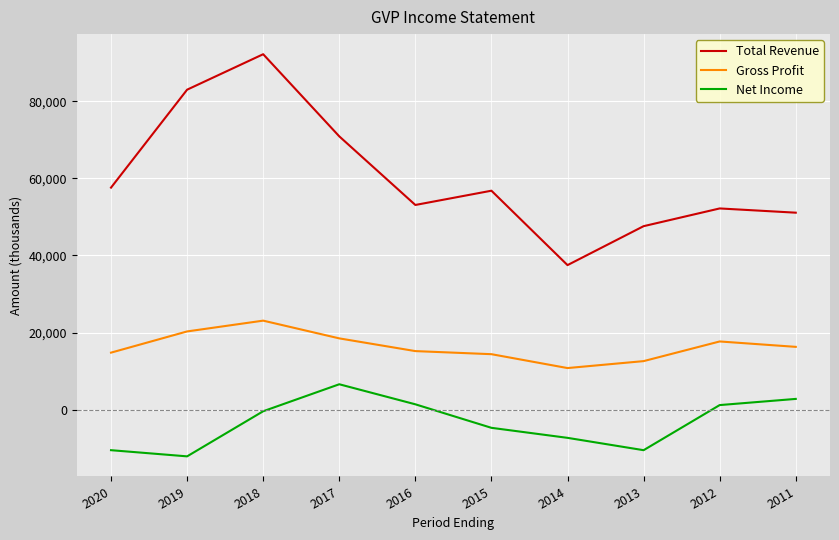

Rank the series by their maximum value, from lowest to highest.

Net Income, Gross Profit, Total Revenue